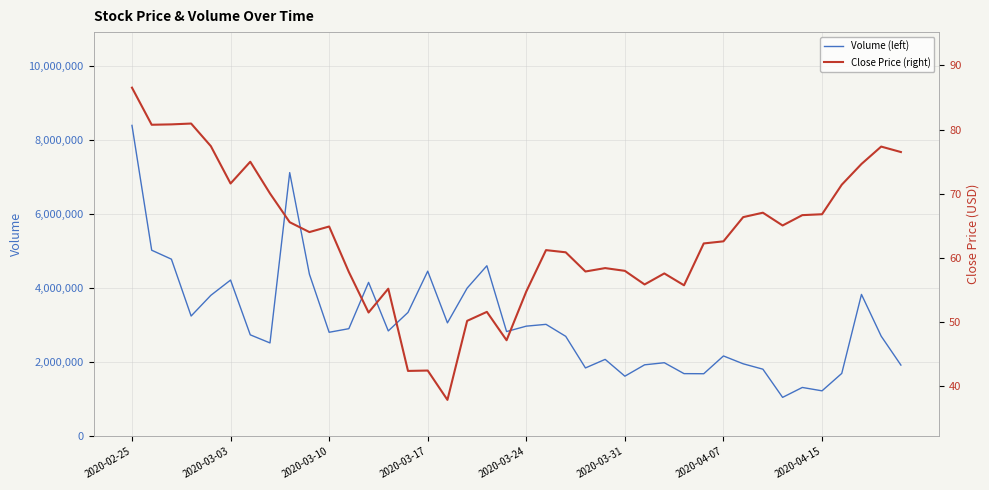

At 21, list the series in order from smallest to largest.

Close Price (right), Volume (left)